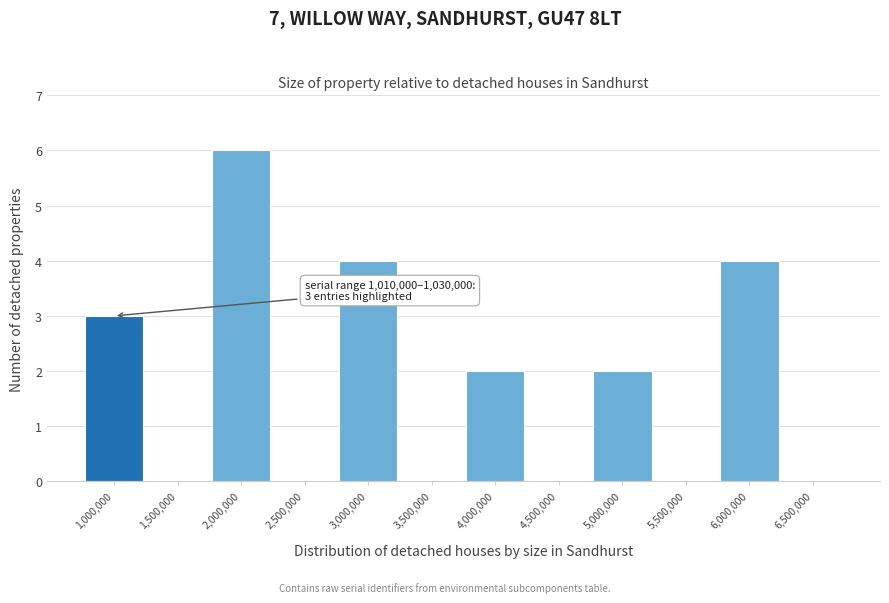

Reading left to right, what are all the values shown in this chart?

1,000,000=3	1,500,000=0	2,000,000=6	2,500,000=0	3,000,000=4	3,500,000=0	4,000,000=2	4,500,000=0	5,000,000=2	5,500,000=0	6,000,000=4	6,500,000=0